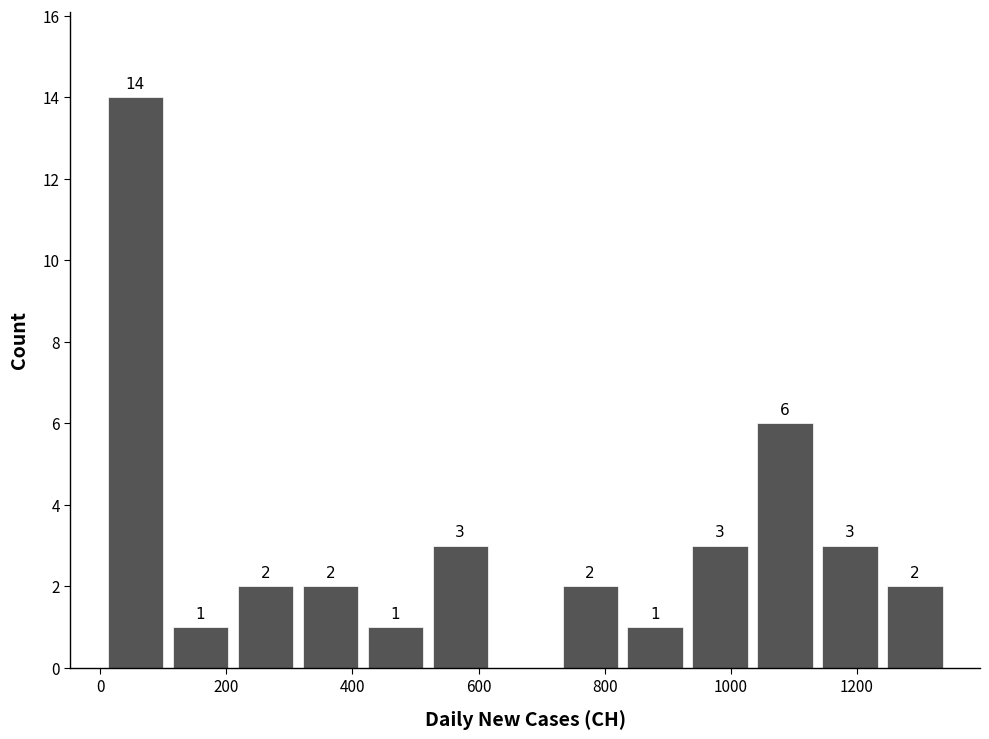

Over which range of the x-axis is the bar tallest?

0 to 100